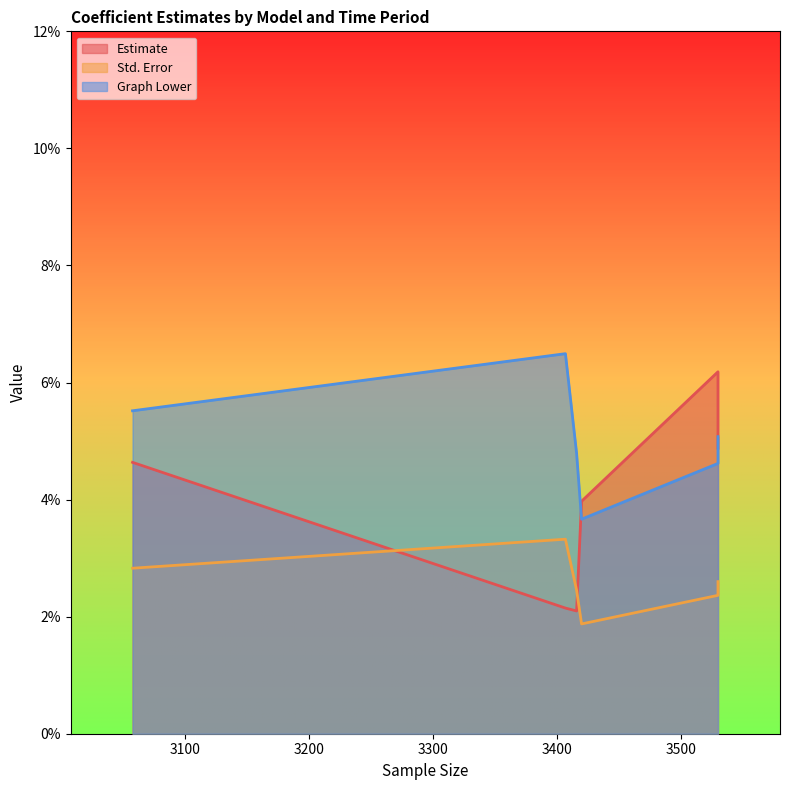

At Rline 5 year, list the series in order from smallest to largest.

Estimate, Std. Error, Graph Lower